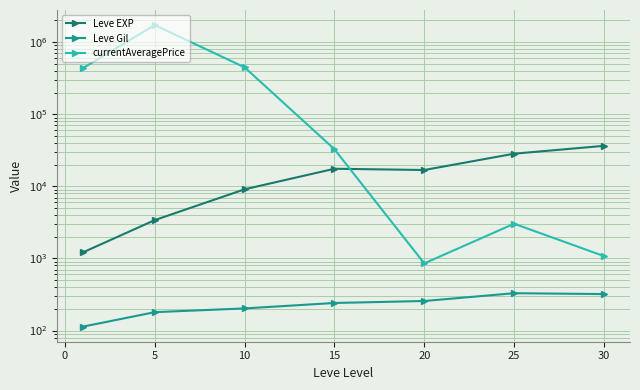

The value of currentAveragePrice at 25 is 1344.3. True or false?

False